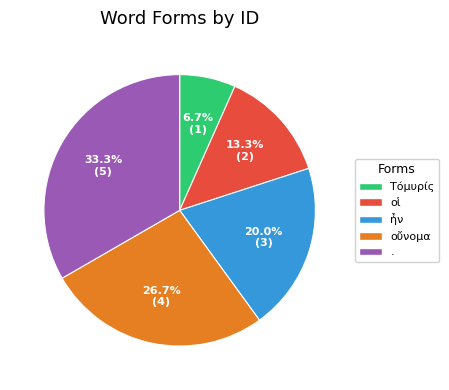

Is οἱ the majority of the pie?

No